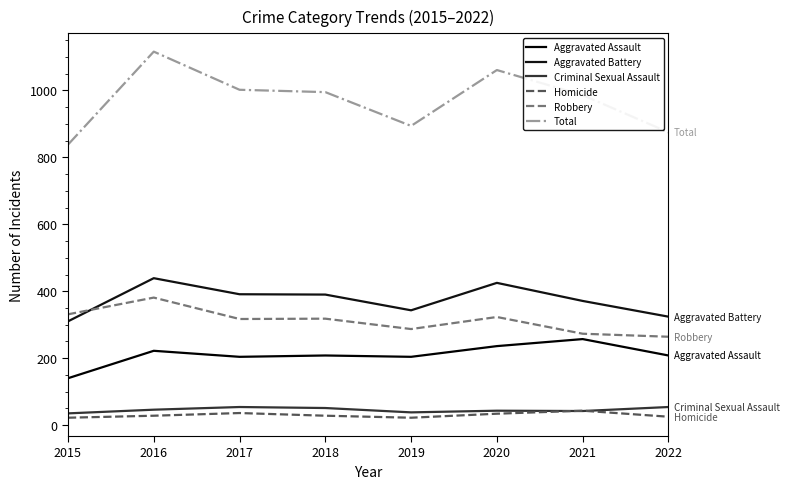

Reading left to right, extract all data points from this chart.

Aggravated Assault: 140	222	204	208	204	236	257	208
Aggravated Battery: 310	439	391	390	343	425	371	324
Criminal Sexual Assault: 35	46	54	51	38	43	42	54
Homicide: 22	28	36	28	22	34	43	25
Robbery: 331	381	317	318	287	323	273	264
Total: 838	1116	1002	995	894	1061	986	875